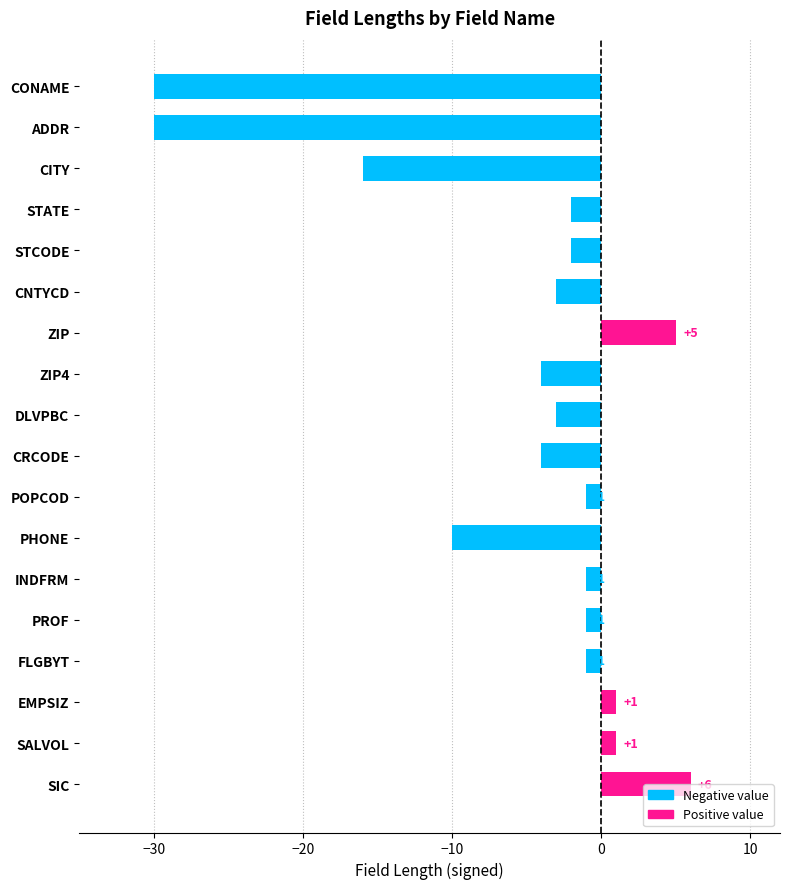

How many bars are there in total?

18